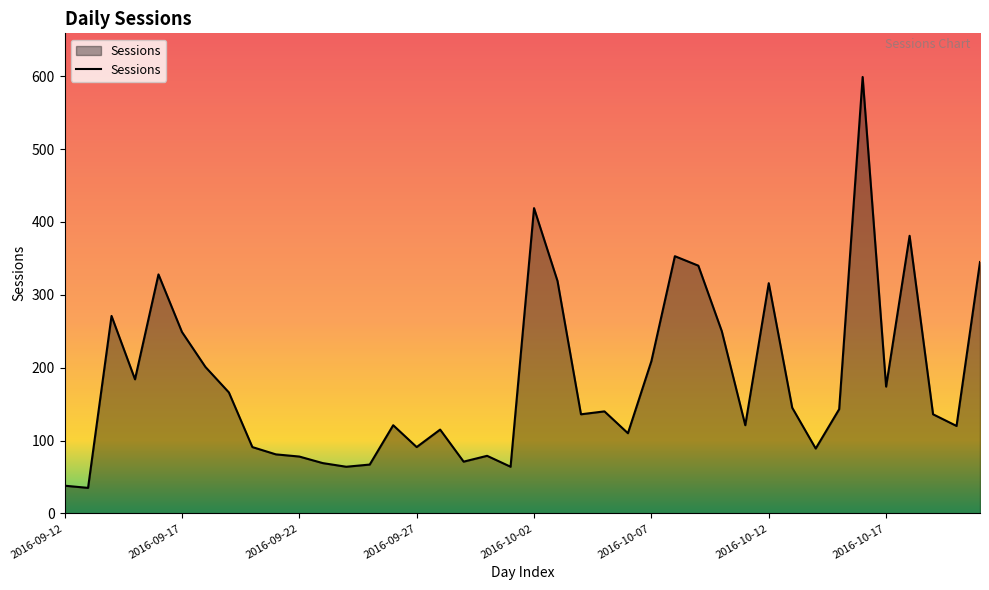

Does the chart have visible grid lines?

No